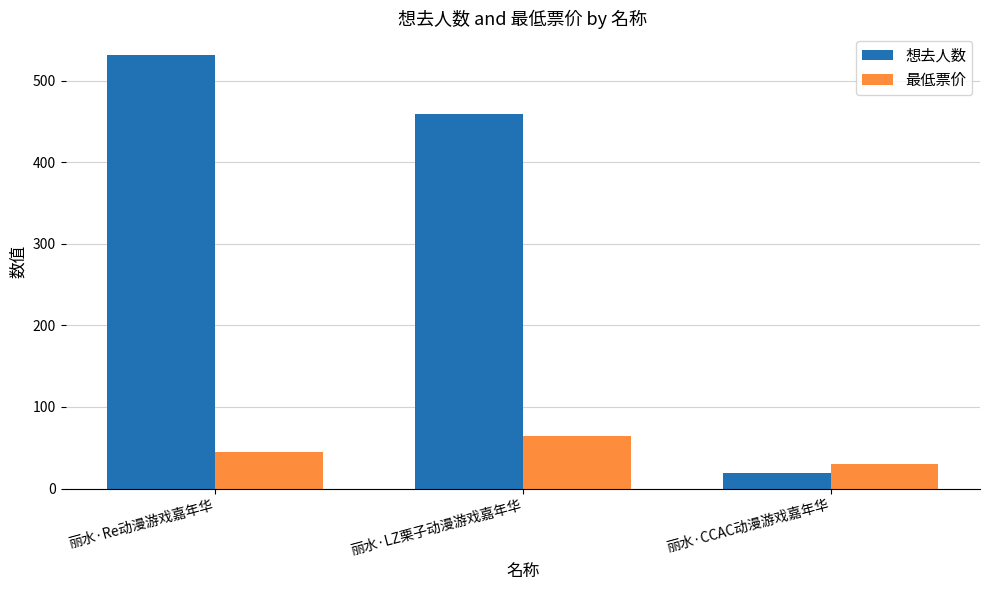

At which category is the sum across all series the highest?

丽水·Re动漫游戏嘉年华